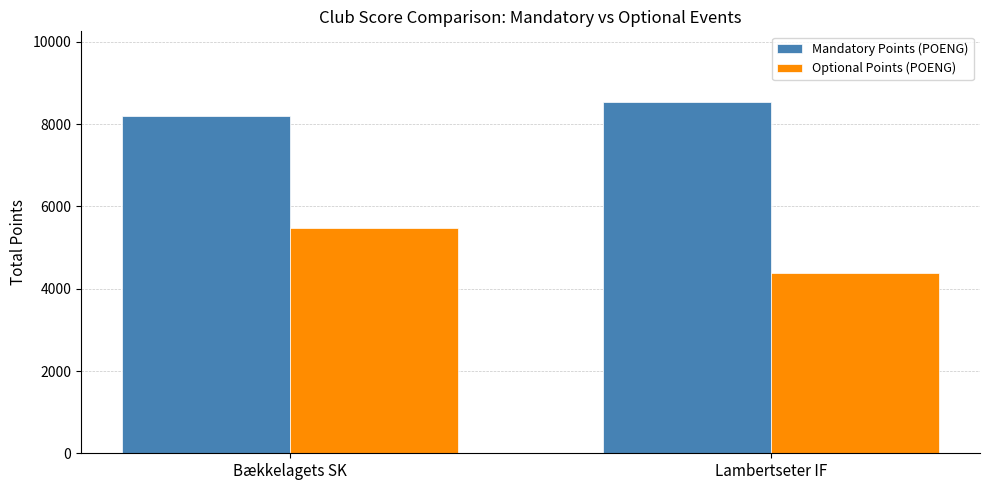

Is the value of Mandatory Points (POENG) at Bækkelagets SK greater than the value of Optional Points (POENG) at Lambertseter IF?

Yes